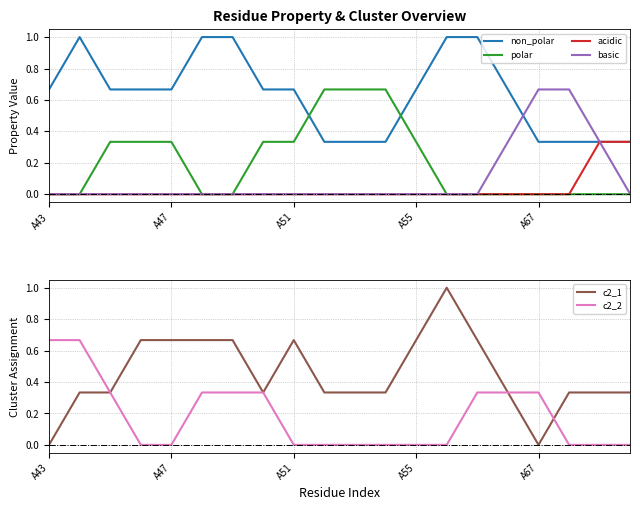

Reading left to right, what are all the values shown in this chart?

non_polar: 0.7	1.0	0.7	0.7	0.7	1.0	1.0	0.7	0.7	0.3	0.3	0.3	0.7	1.0	1.0	0.7	0.3	0.3	0.3	0.3
polar: 0.0	0.0	0.3	0.3	0.3	0.0	0.0	0.3	0.3	0.7	0.7	0.7	0.3	0.0	0.0	0.0	0.0	0.0	0.0	0.0
acidic: 0.0	0.0	0.0	0.0	0.0	0.0	0.0	0.0	0.0	0.0	0.0	0.0	0.0	0.0	0.0	0.0	0.0	0.0	0.3	0.3
basic: 0.0	0.0	0.0	0.0	0.0	0.0	0.0	0.0	0.0	0.0	0.0	0.0	0.0	0.0	0.0	0.3	0.7	0.7	0.3	0.0
c2_1: 0.0	0.3	0.3	0.7	0.7	0.7	0.7	0.3	0.7	0.3	0.3	0.3	0.7	1.0	0.7	0.3	0.0	0.3	0.3	0.3
c2_2: 0.7	0.7	0.3	0.0	0.0	0.3	0.3	0.3	0.0	0.0	0.0	0.0	0.0	0.0	0.3	0.3	0.3	0.0	0.0	0.0